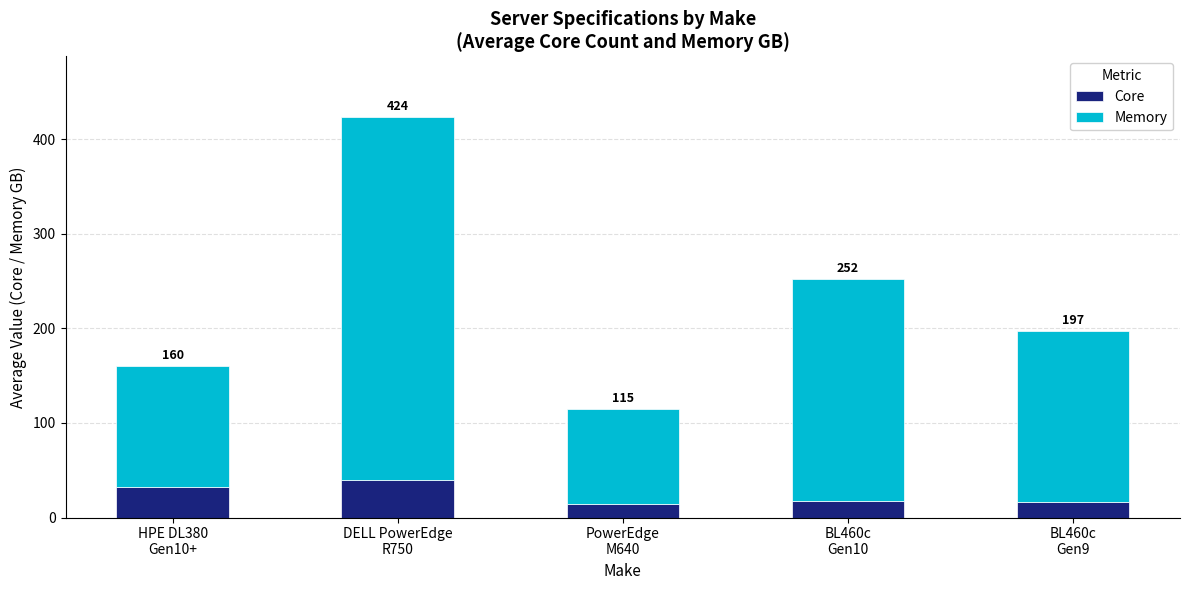

At which category is the sum across all series the highest?

DELL PowerEdge
R750